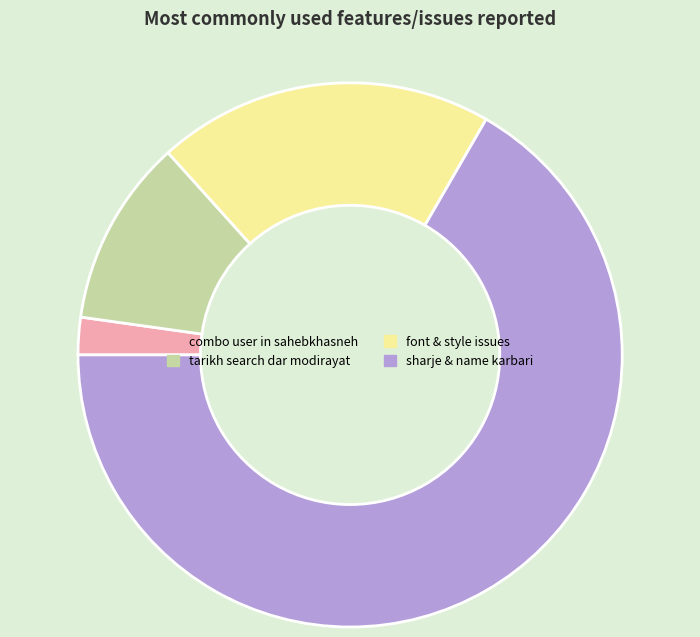

Which has a higher value, combo user in sahebkhasneh or tarikh search dar modirayat?

tarikh search dar modirayat